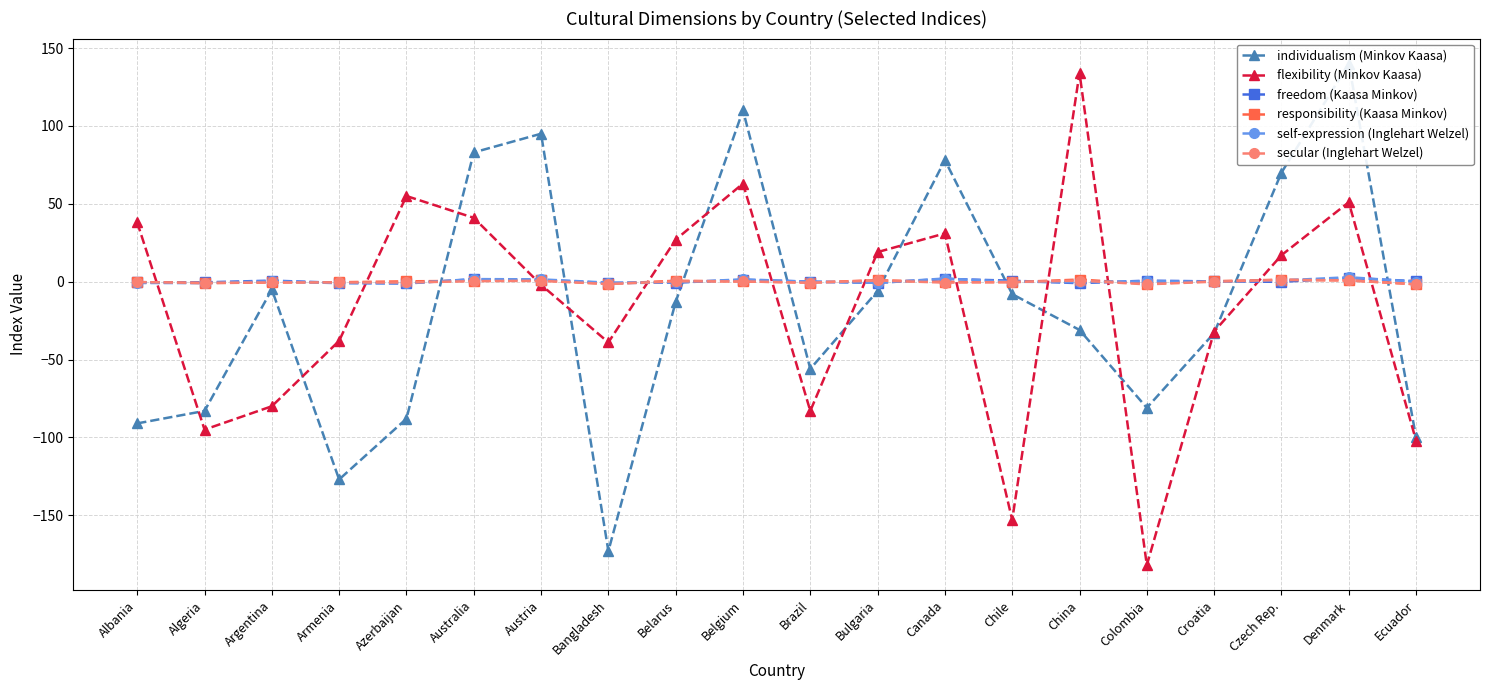

True or false: secular (Inglehart Welzel) and responsibility (Kaasa Minkov) cross at least once.

True